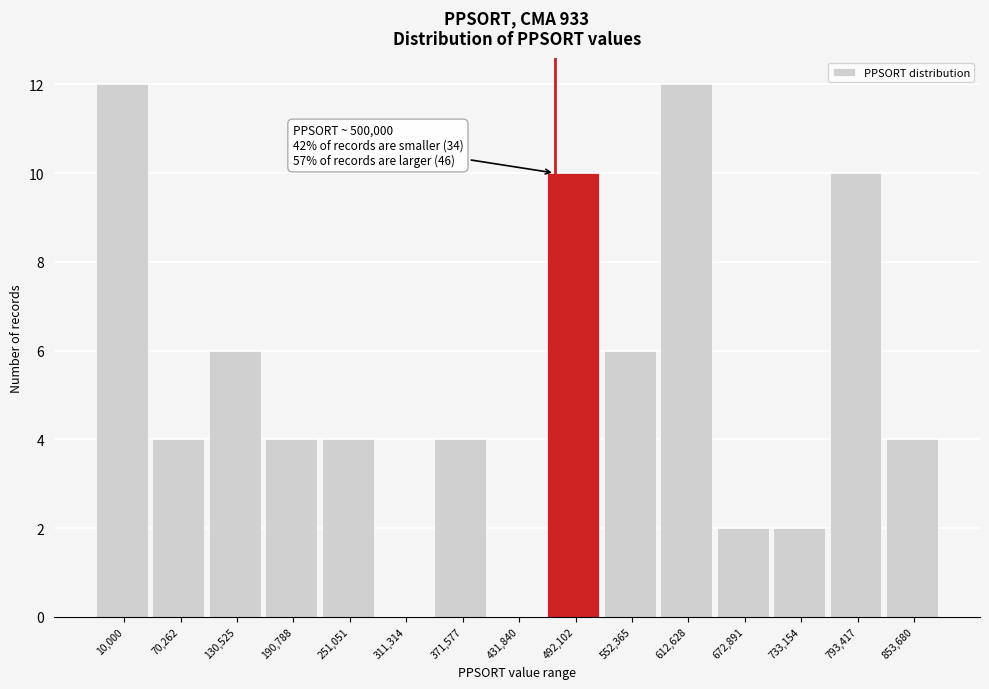

Reading left to right, extract all data points from this chart.

10,000=12	70,262=4	130,525=6	190,788=4	251,051=4	311,314=0	371,577=4	431,840=0	492,102=10	552,365=6	612,628=12	672,891=2	733,154=2	793,417=10	853,680=4